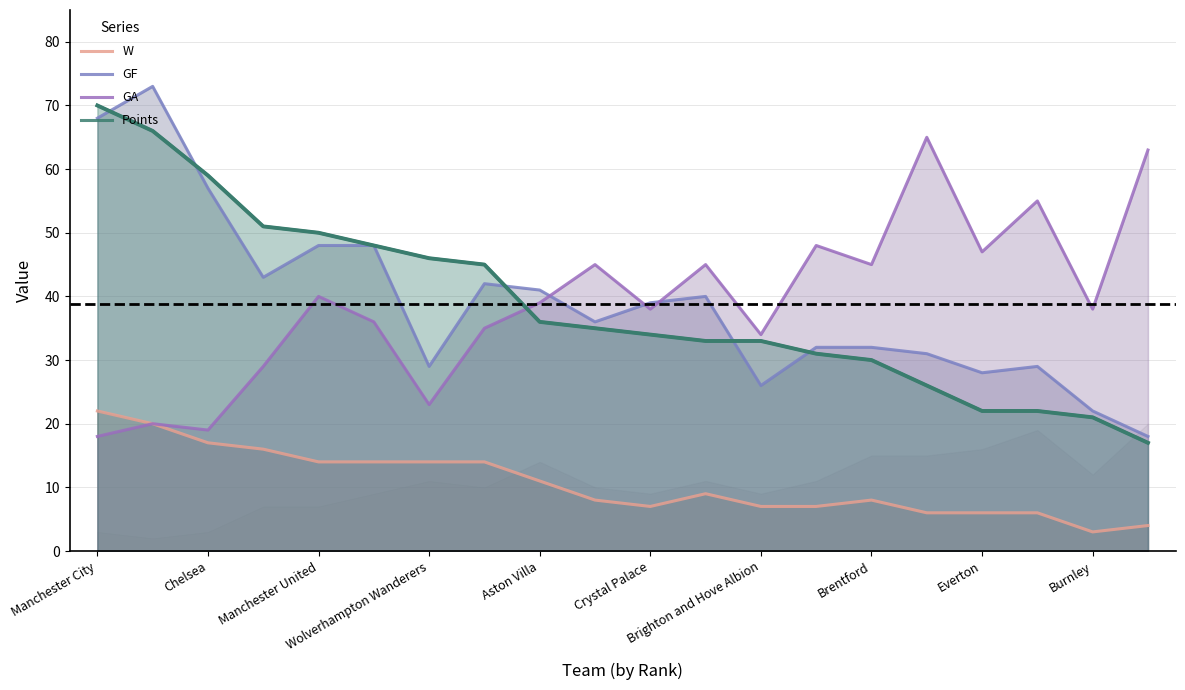

What is the difference between the second highest and second lowest values in the W series?

16